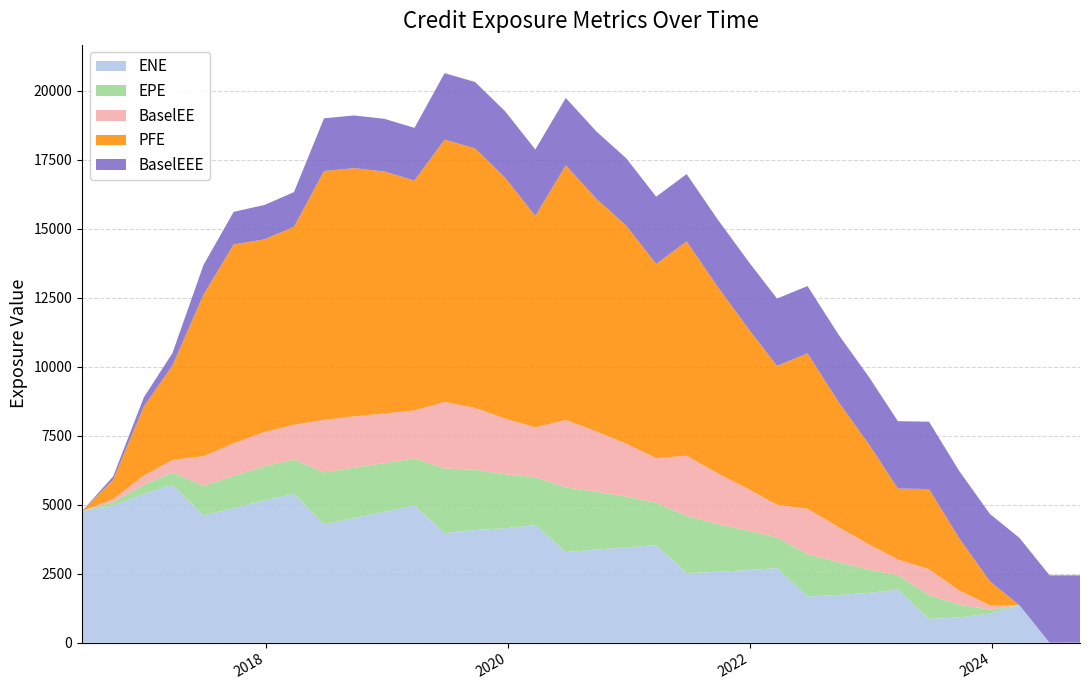

Reading left to right, what are all the values shown in this chart?

ENE: 2016-06-24=4768.6	2016-09-26=4968.7	2016-12-28=5395.0	2017-03-24=5723.0	2017-06-26=4611.0	2017-09-25=4873.2	2017-12-27=5158.2	2018-03-26=5393.4	2018-06-25=4286.7	2018-09-24=4517.3	2018-12-24=4740.8	2019-03-25=4972.3	2019-06-24=3970.3	2019-09-24=4083.7	2019-12-24=4146.6	2020-03-24=4257.6	2020-06-24=3280.8	2020-09-24=3372.4	2020-12-24=3457.9	2021-03-24=3532.2	2021-06-24=2524.8	2021-09-24=2564.6	2021-12-29=2630.9	2022-03-24=2708.8	2022-06-24=1671.0	2022-09-26=1726.7	2022-12-28=1805.6	2023-03-24=1922.4	2023-06-26=862.6	2023-09-25=914.3	2023-12-27=1053.8	2024-03-25=1356.3	2024-06-24=0.0	2024-09-24=0.0
EPE: 2016-06-24=0.0	2016-09-26=119.4	2016-12-28=332.6	2017-03-24=449.1	2017-06-26=1070.8	2017-09-25=1171.6	2017-12-27=1232.7	2018-03-26=1243.3	2018-06-25=1881.2	2018-09-24=1827.2	2018-12-24=1764.8	2019-03-25=1702.9	2019-06-24=2347.3	2019-09-24=2181.6	2019-12-24=1954.3	2020-03-24=1743.2	2020-06-24=2350.6	2020-09-24=2098.7	2020-12-24=1834.3	2021-03-24=1539.0	2021-06-24=2071.5	2021-09-24=1740.1	2021-12-29=1419.8	2022-03-24=1108.5	2022-06-24=1536.6	2022-09-26=1186.1	2022-12-28=838.5	2023-03-24=524.2	2023-06-26=861.4	2023-09-25=466.5	2023-12-27=143.0	2024-03-25=0.9	2024-06-24=0.0	2024-09-24=0.0
BaselEE: 2016-06-24=0.0	2016-09-26=119.6	2016-12-28=333.7	2017-03-24=451.4	2017-06-26=1078.2	2017-09-25=1182.0	2017-12-27=1246.3	2018-03-26=1259.7	2018-06-25=1910.2	2018-09-24=1860.3	2018-12-24=1801.4	2019-03-25=1742.7	2019-06-24=2408.5	2019-09-24=2245.3	2019-12-24=2017.4	2020-03-24=1805.0	2020-06-24=2441.3	2020-09-24=2187.5	2020-12-24=1918.8	2021-03-24=1615.5	2021-06-24=2182.3	2021-09-24=1840.5	2021-12-29=1508.0	2022-03-24=1181.8	2022-06-24=1644.7	2022-09-26=1275.3	2022-12-28=905.7	2023-03-24=568.5	2023-06-26=938.5	2023-09-25=510.7	2023-12-27=157.3	2024-03-25=1.0	2024-06-24=0.0	2024-09-24=0.0
PFE: 2016-06-24=0.0	2016-09-26=699.9	2016-12-28=2504.2	2017-03-24=3420.4	2017-06-26=5856.9	2017-09-25=7207.2	2017-12-27=6981.5	2018-03-26=7174.4	2018-06-25=9018.8	2018-09-24=8994.2	2018-12-24=8770.7	2019-03-25=8331.2	2019-06-24=9508.5	2019-09-24=9403.6	2019-12-24=8732.7	2020-03-24=7661.2	2020-06-24=9229.7	2020-09-24=8435.4	2020-12-24=7900.1	2021-03-24=7036.8	2021-06-24=7765.7	2021-09-24=6783.3	2021-12-29=5794.0	2022-03-24=5031.5	2022-06-24=5632.6	2022-09-26=4532.0	2022-12-28=3615.1	2023-03-24=2571.3	2023-06-26=2904.8	2023-09-25=1895.7	2023-12-27=869.1	2024-03-25=0.0	2024-06-24=0.0	2024-09-24=0.0
BaselEEE: 2016-06-24=0.0	2016-09-26=119.6	2016-12-28=333.7	2017-03-24=451.4	2017-06-26=1078.2	2017-09-25=1182.0	2017-12-27=1246.3	2018-03-26=1259.7	2018-06-25=1910.2	2018-09-24=1910.2	2018-12-24=1910.2	2019-03-25=1910.2	2019-06-24=2408.5	2019-09-24=2408.5	2019-12-24=2408.5	2020-03-24=2408.5	2020-06-24=2441.3	2020-09-24=2441.3	2020-12-24=2441.3	2021-03-24=2441.3	2021-06-24=2441.3	2021-09-24=2441.3	2021-12-29=2441.3	2022-03-24=2441.3	2022-06-24=2441.3	2022-09-26=2441.3	2022-12-28=2441.3	2023-03-24=2441.3	2023-06-26=2441.3	2023-09-25=2441.3	2023-12-27=2441.3	2024-03-25=2441.3	2024-06-24=2441.3	2024-09-24=2441.3